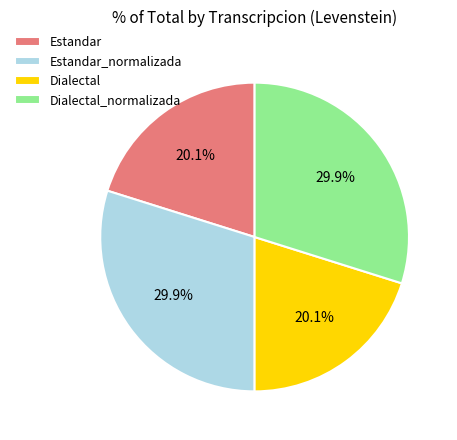

The Estandar_normalizada slice represents 24% of the pie. True or false?

False